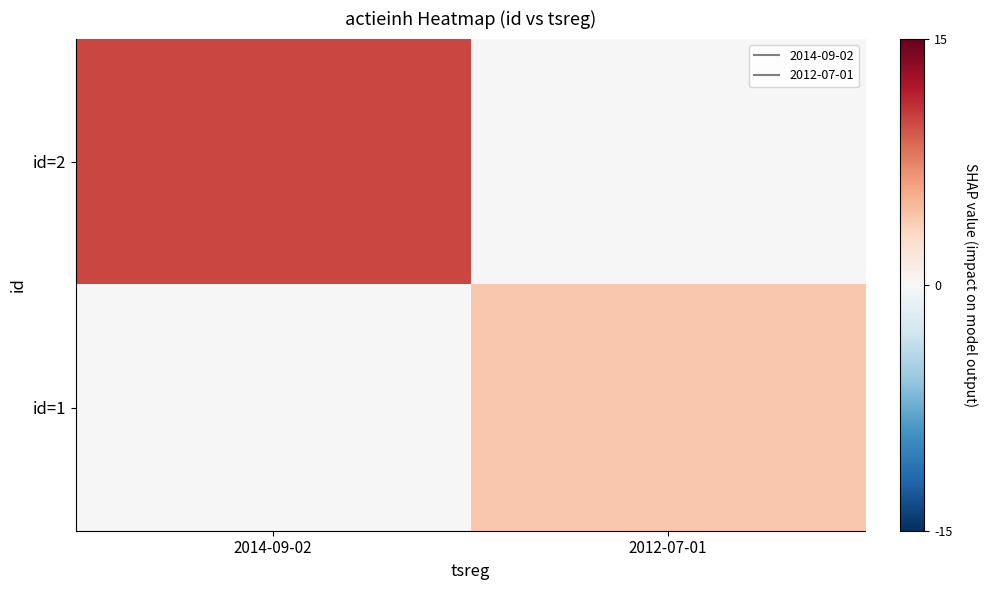

Rank the series at 2012-07-01 from highest to lowest value.

id=1, id=2